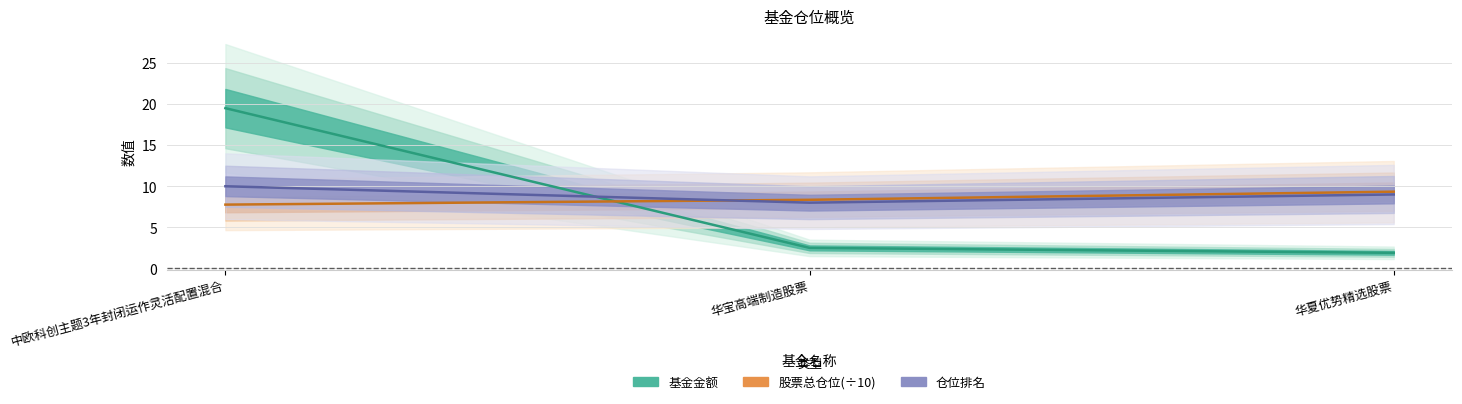

What is the label of the 1st point from the left?

中欧科创主题3年封闭运作灵活配置混合